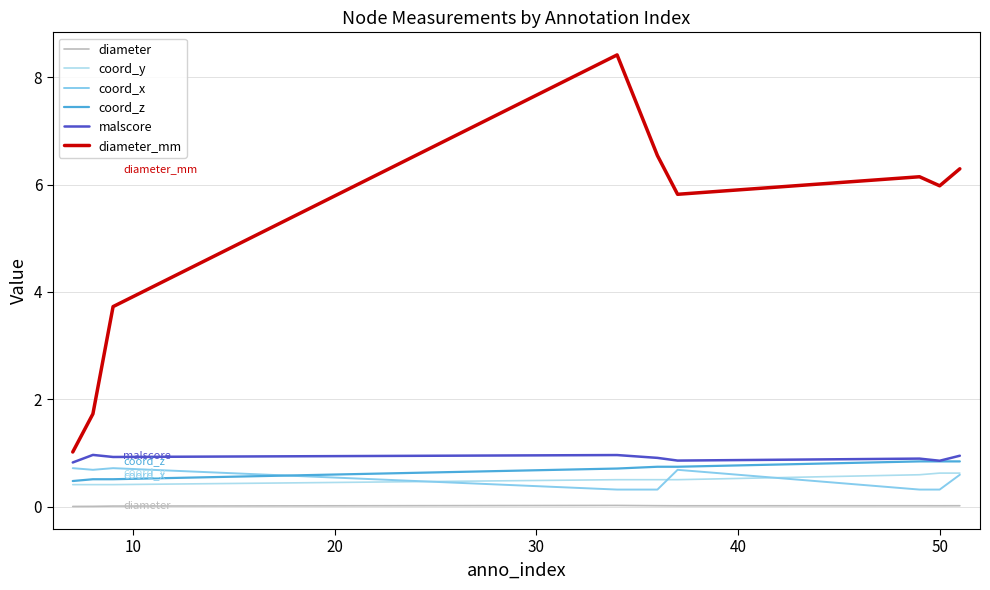

What is the lowest value of the coord_z series?

0.5